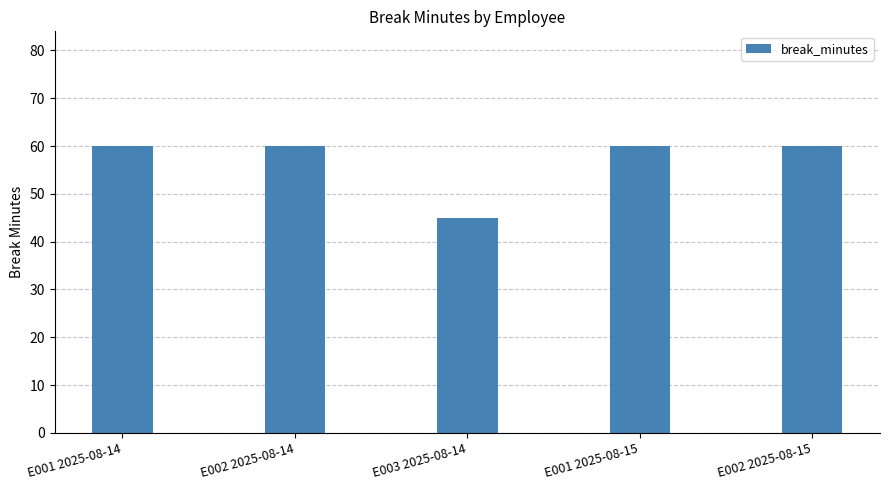

What is the smallest value displayed?

45